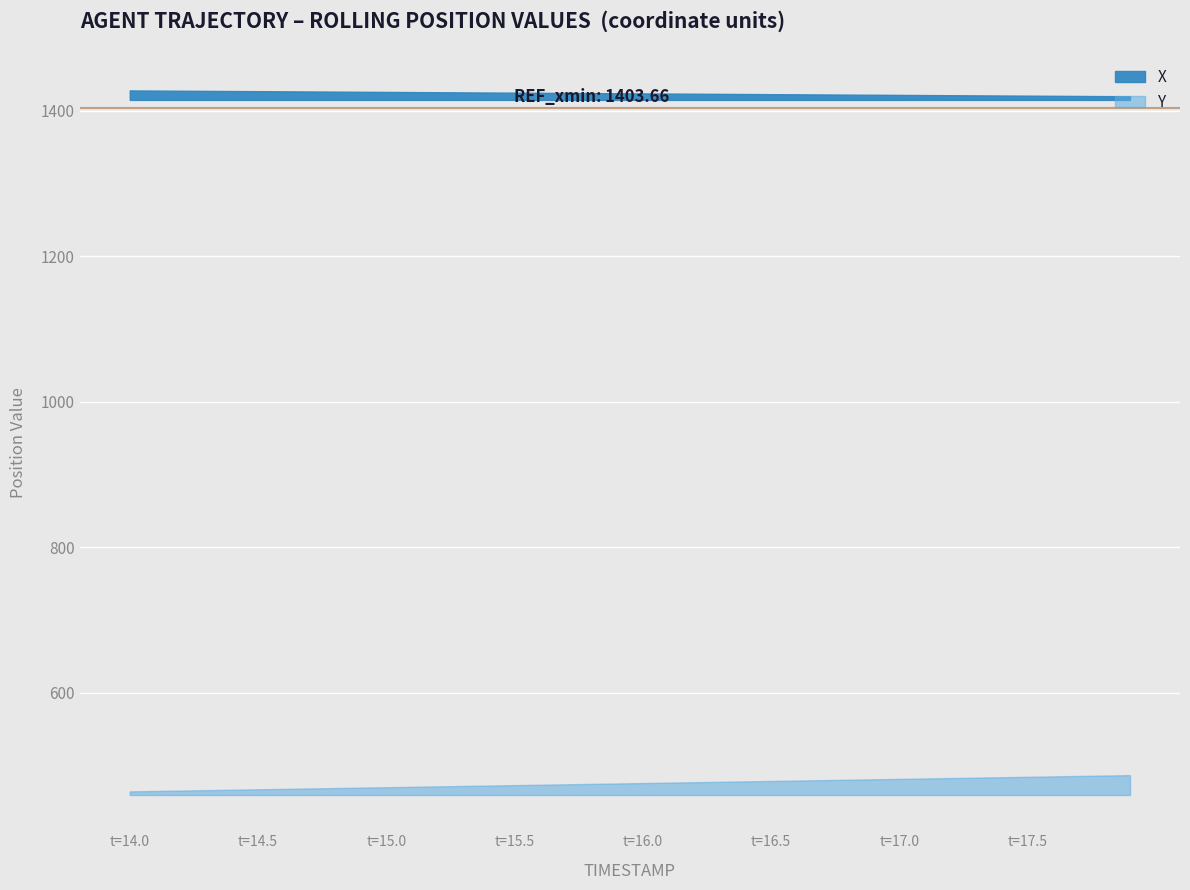

True or false: Y and X intersect in this chart.

False